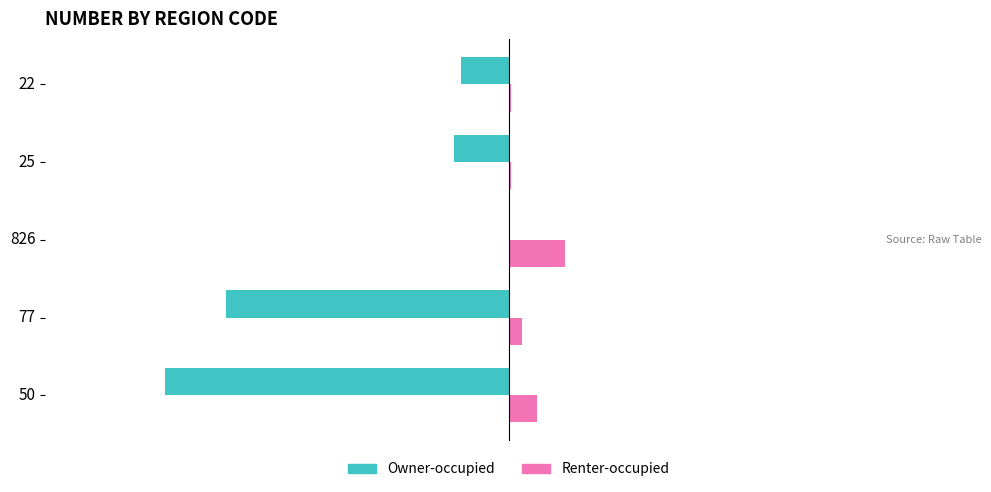

What is the maximum value shown in the chart?

26